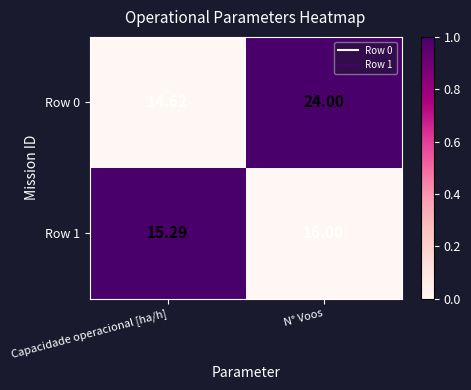

At which category does the chart reach its peak across all series?

N° Voos